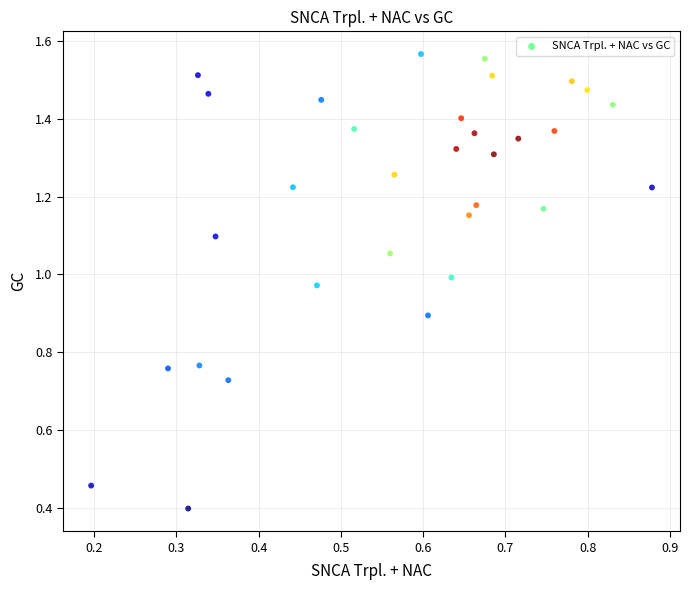

What Y value in the scatter plot is closest to 0?

0.4